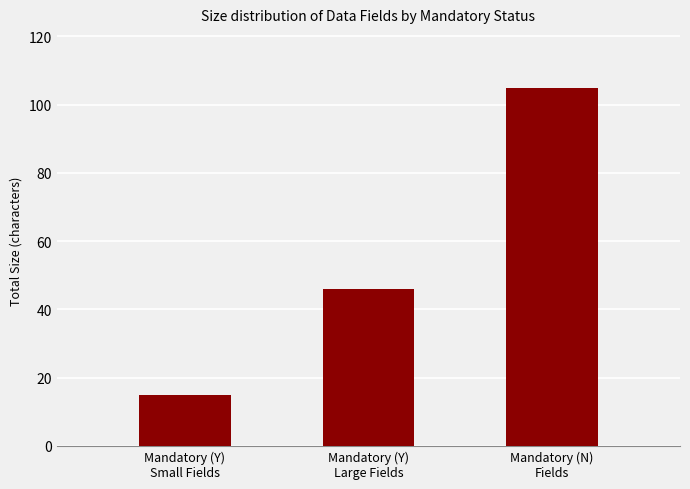

How many values are below 46?

1